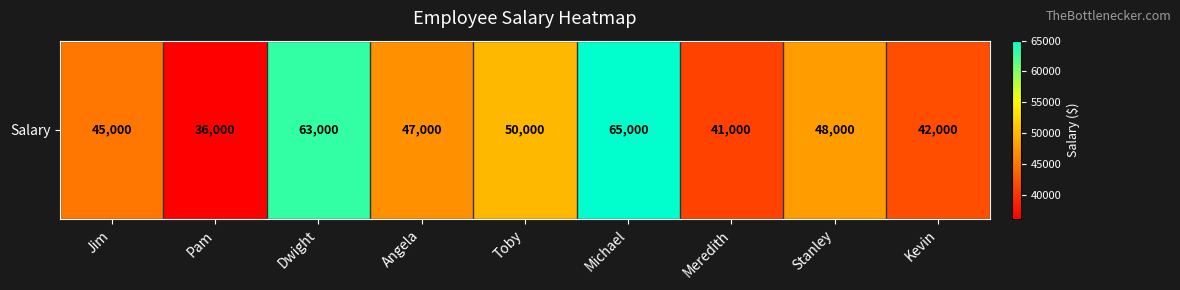

How many data points are less than 47000?

4